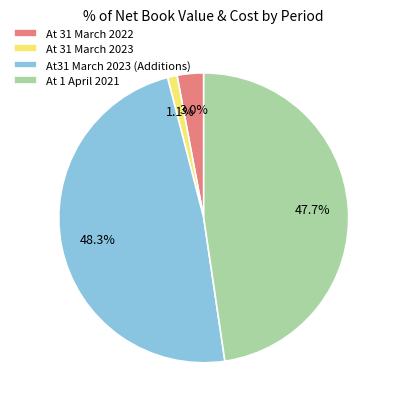

What is the largest slice in the pie chart?

At31 March 2023 (Additions)